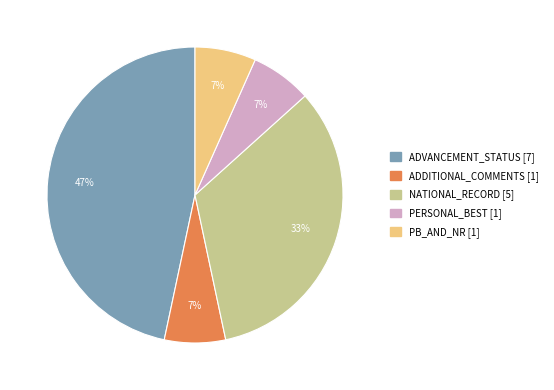

What is the largest slice in the pie chart?

ADVANCEMENT_STATUS